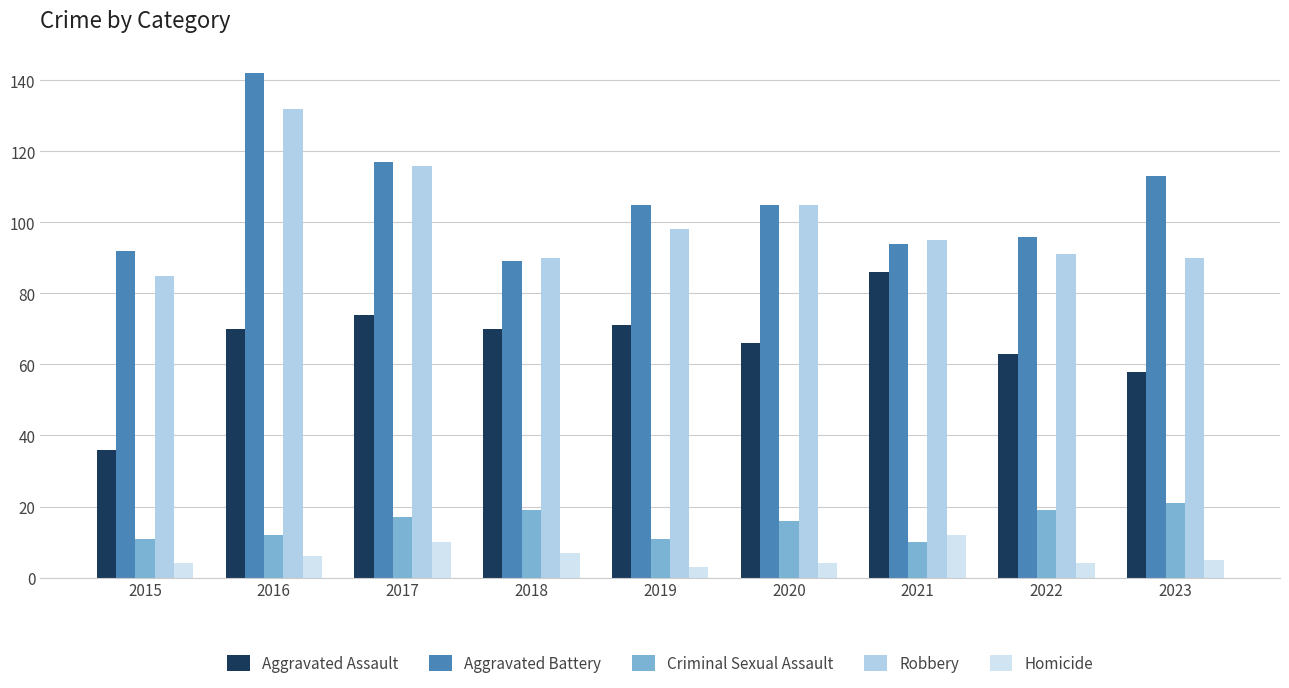

The Aggravated Battery series shows 94 at 2021. True or false?

True